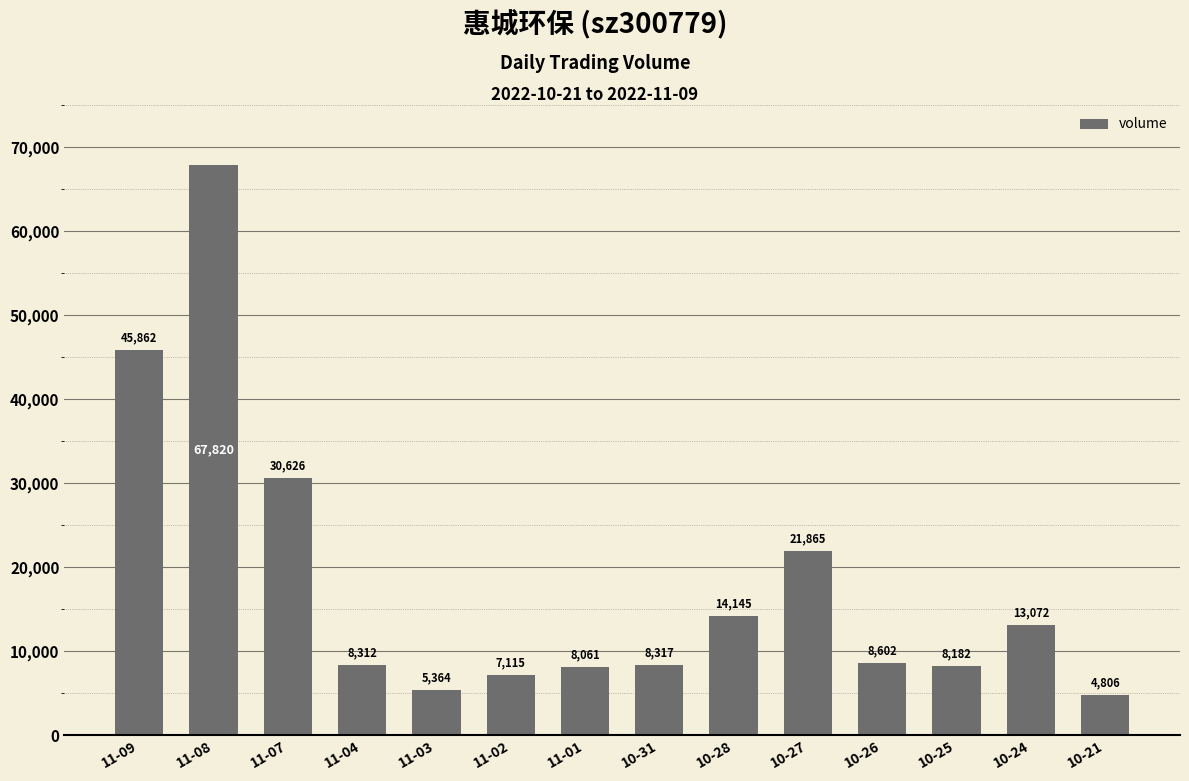

Between 10-31 and 10-21, which is larger?

10-31